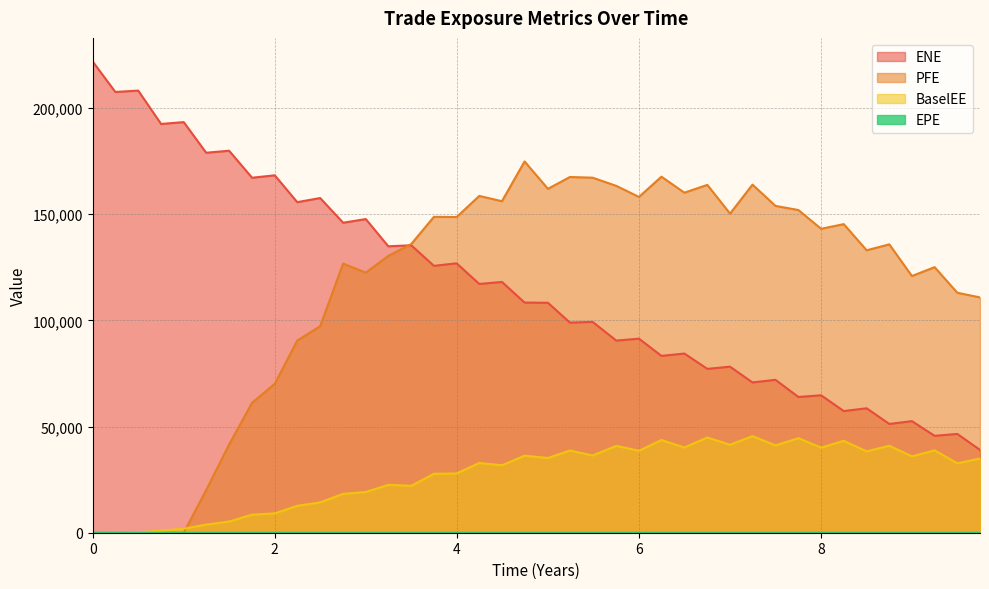

Reading right to left, extract all data points from this chart.

EPE: 9.74521=9.7	9.49589=9.5	9.24658=9.2	8.99751=9.0	8.74887=8.7	8.50024=8.5	8.24887=8.2	8.0=8.0	7.75068=7.8	7.49863=7.5	7.24658=7.2	7.0=7.0	6.75068=6.8	6.49863=6.5	6.24658=6.2	6.0=6.0	5.75068=5.8	5.49041=5.5	5.2411=5.2	5.00024=5.0	4.74341=4.7	4.49478=4.5	4.24614=4.2	3.99726=4.0	3.74795=3.7	3.49863=3.5	3.24658=3.2	3.0=3.0	2.75068=2.8	2.49863=2.5	2.24658=2.2	2.0=2.0	1.75068=1.8	1.49863=1.5	1.24658=1.2	1.00024=1.0	0.751606=0.8	0.50024=0.5	0.248873=0.2	0=0.0
ENE: 9.74521=38969.4	9.49589=46509.8	9.24658=45615.7	8.99751=52529.0	8.74887=51209.5	8.50024=58576.5	8.24887=57278.7	8.0=64689.1	7.75068=63910.3	7.49863=71979.4	7.24658=70743.9	7.0=78169.0	6.75068=77145.0	6.49863=84358.7	6.24658=83247.8	6.0=91358.3	5.75068=90460.2	5.49041=99251.3	5.2411=98918.5	5.00024=108244.0	4.74341=108356.0	4.49478=118066.0	4.24614=117108.0	3.99726=126833.0	3.74795=125639.0	3.49863=135316.0	3.24658=134843.0	3.0=147661.0	2.75068=145942.0	2.49863=157560.0	2.24658=155625.0	2.0=168265.0	1.75068=167118.0	1.49863=179831.0	1.24658=178891.0	1.00024=193308.0	0.751606=192440.0	0.50024=208147.0	0.248873=207503.0	0=221864.0
BaselEE: 9.74521=34925.8	9.49589=32690.6	9.24658=38782.7	8.99751=35965.6	8.74887=40938.0	8.50024=38298.6	8.24887=43280.7	8.0=40076.1	7.75068=44513.4	7.49863=41124.6	7.24658=45468.1	7.0=41427.2	6.75068=44838.2	6.49863=40144.2	6.24658=43636.7	6.0=38584.1	5.75068=40877.7	5.49041=36357.2	5.2411=38703.5	5.00024=35188.6	4.74341=36254.3	4.49478=31747.4	4.24614=32851.0	3.99726=27900.3	3.74795=27751.7	3.49863=22084.1	3.24658=22533.0	3.0=19174.4	2.75068=18293.1	2.49863=14271.2	2.24658=12675.4	2.0=9113.7	1.75068=8502.0	1.49863=5264.7	1.24658=3827.0	1.00024=1873.8	0.751606=983.6	0.50024=198.2	0.248873=21.1	0=0.0
PFE: 9.74521=110771.0	9.49589=112980.0	9.24658=125031.0	8.99751=120849.0	8.74887=135765.0	8.50024=132962.0	8.24887=145282.0	8.0=143087.0	7.75068=151917.0	7.49863=153869.0	7.24658=163878.0	7.0=150229.0	6.75068=163753.0	6.49863=160088.0	6.24658=167615.0	6.0=158081.0	5.75068=163289.0	5.49041=167148.0	5.2411=167467.0	5.00024=161902.0	4.74341=174788.0	4.49478=156063.0	4.24614=158555.0	3.99726=148633.0	3.74795=148714.0	3.49863=135897.0	3.24658=130308.0	3.0=122436.0	2.75068=126695.0	2.49863=97228.2	2.24658=90466.4	2.0=70113.6	1.75068=61168.9	1.49863=41535.0	1.24658=20042.4	1.00024=0.0	0.751606=0.0	0.50024=0.0	0.248873=0.0	0=0.0